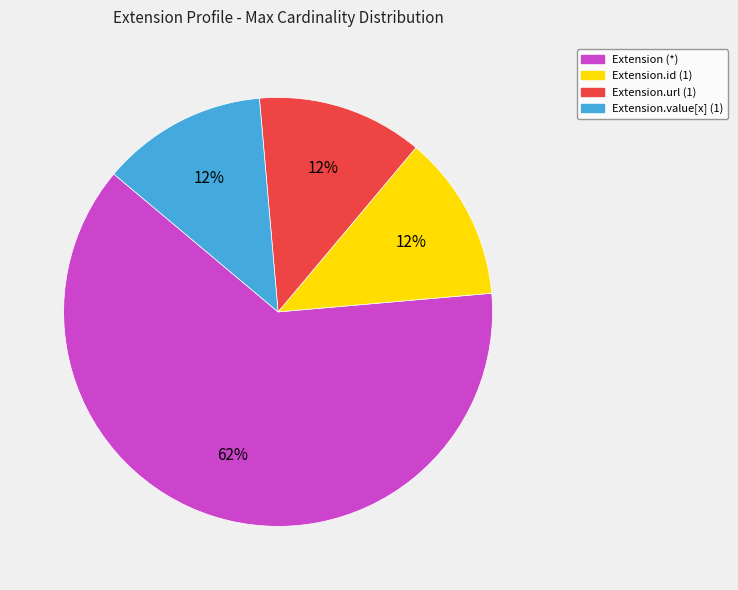

To the nearest percent, what is the average slice percentage?

25%